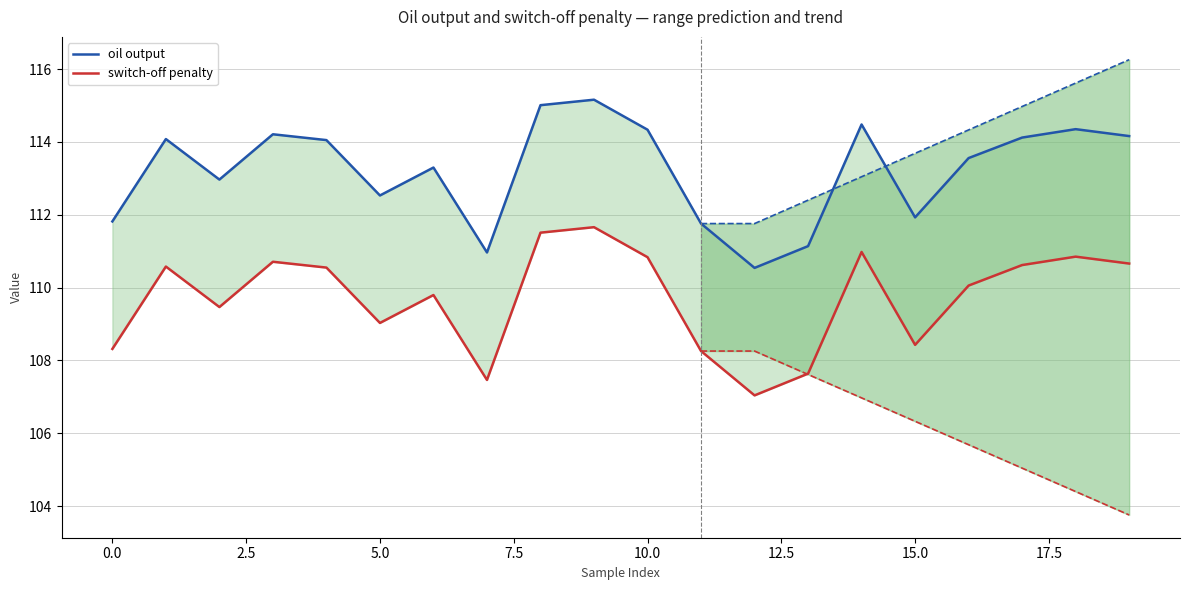

What is the difference between the switch-off penalty values at 14 and 2.5?

1.5